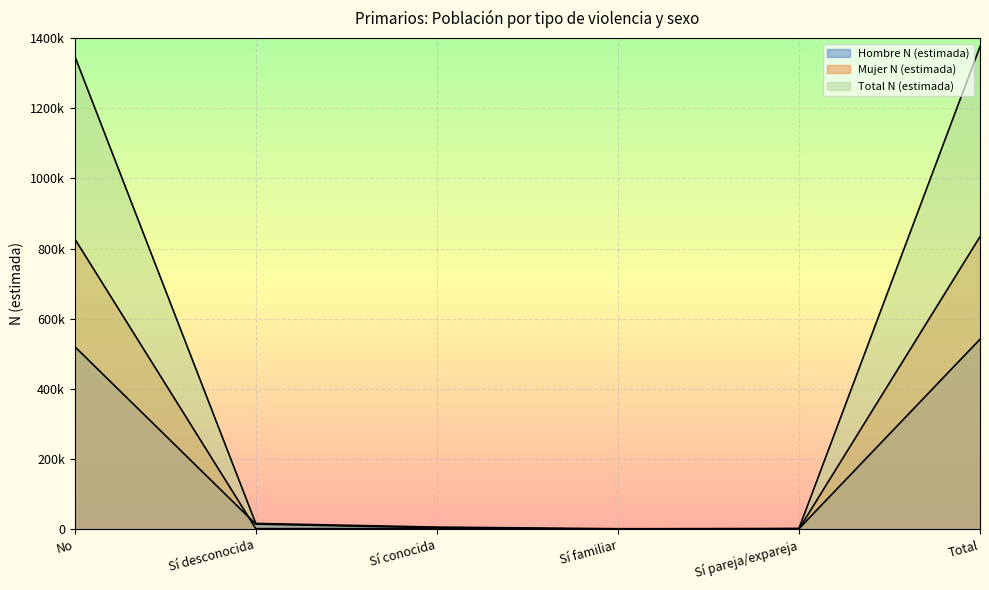

At which label is Total N (estimada) closest to 688509?

No